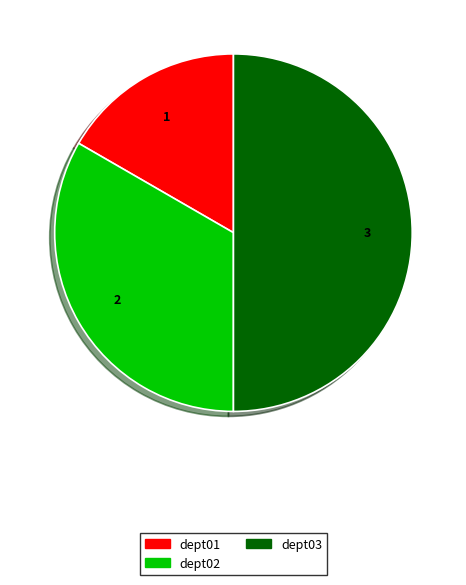

True or false: dept03 accounts for 50% of the total.

True